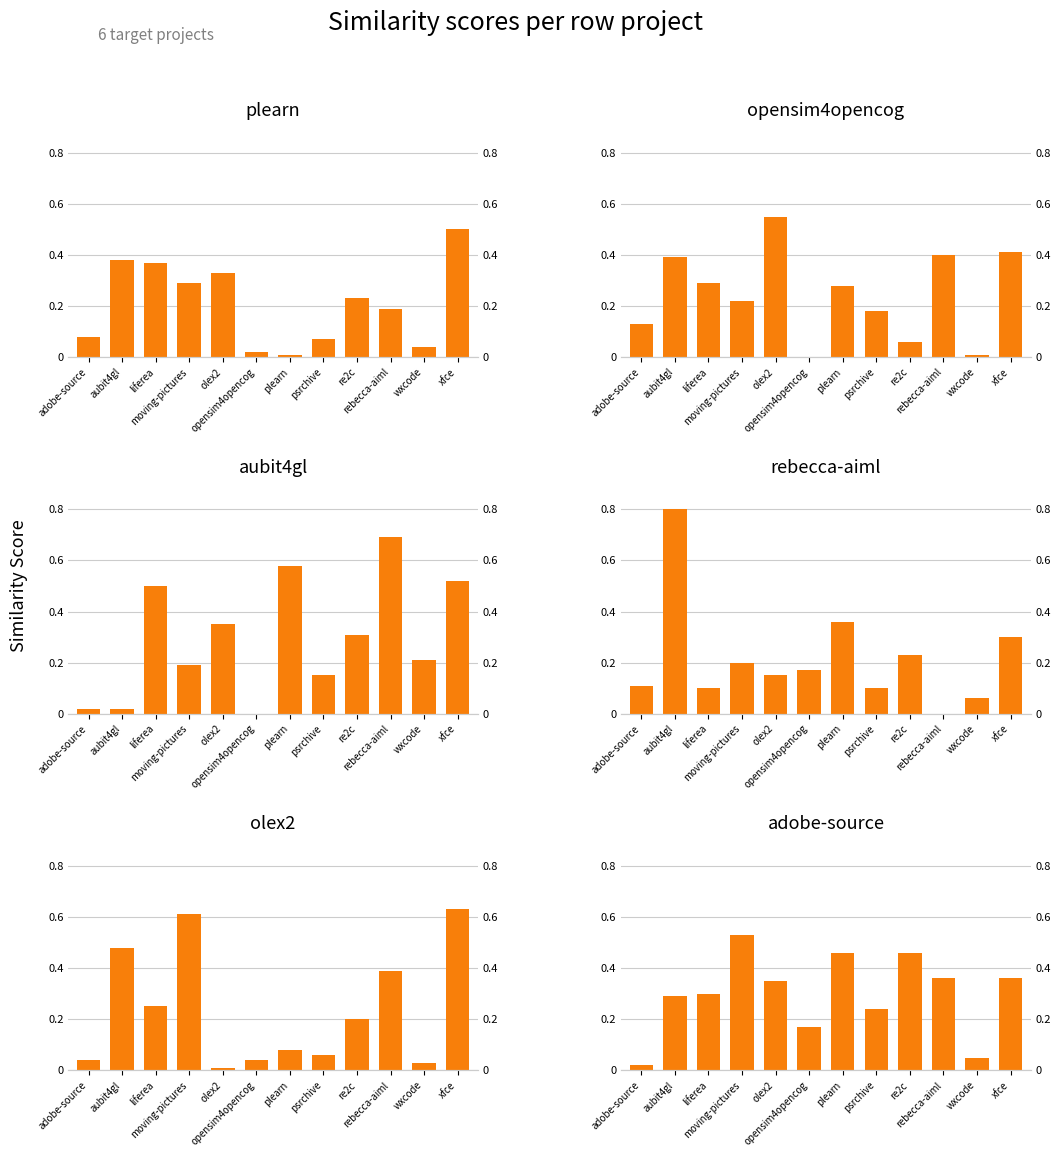

How many values in the opensim4opencog.csv series exceed 0?

11